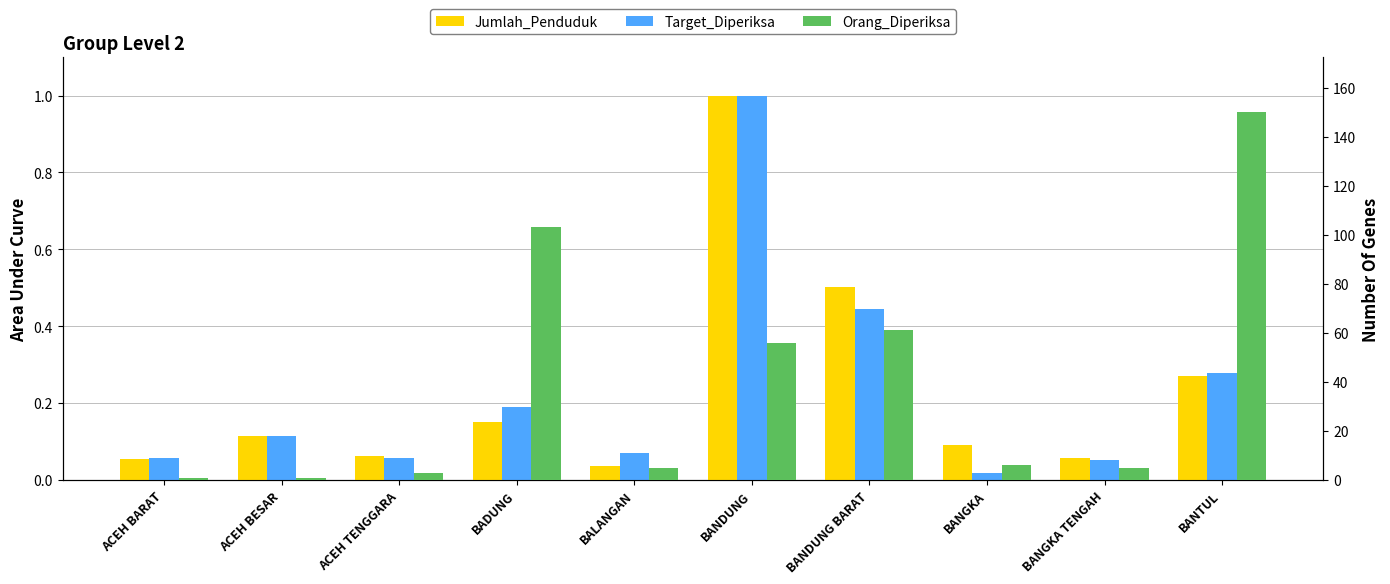

At which category is the sum across all series the highest?

BANTUL